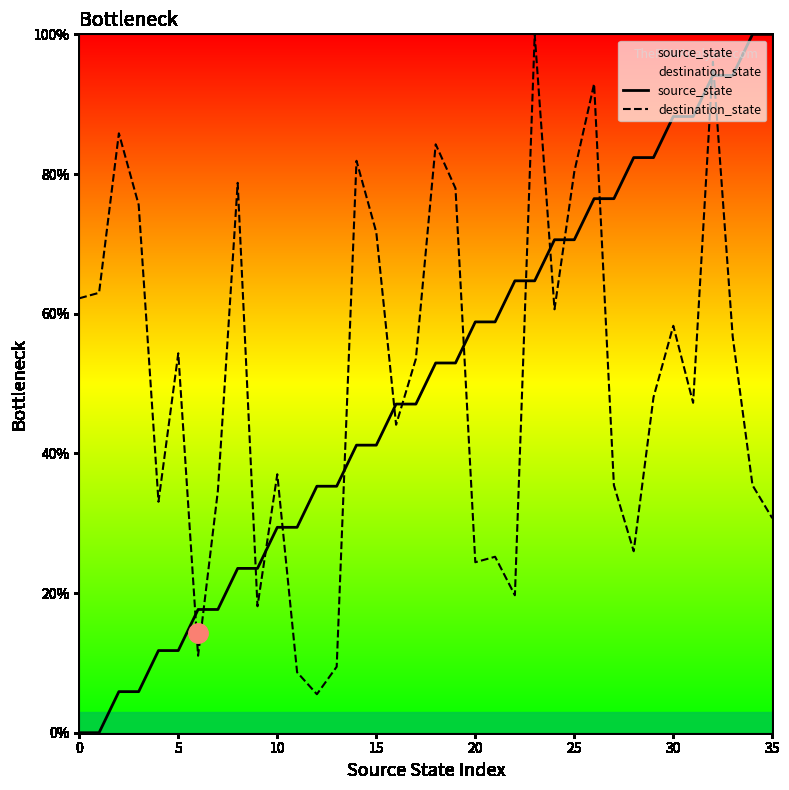

Rank the series by their maximum value, from lowest to highest.

source_state, destination_state